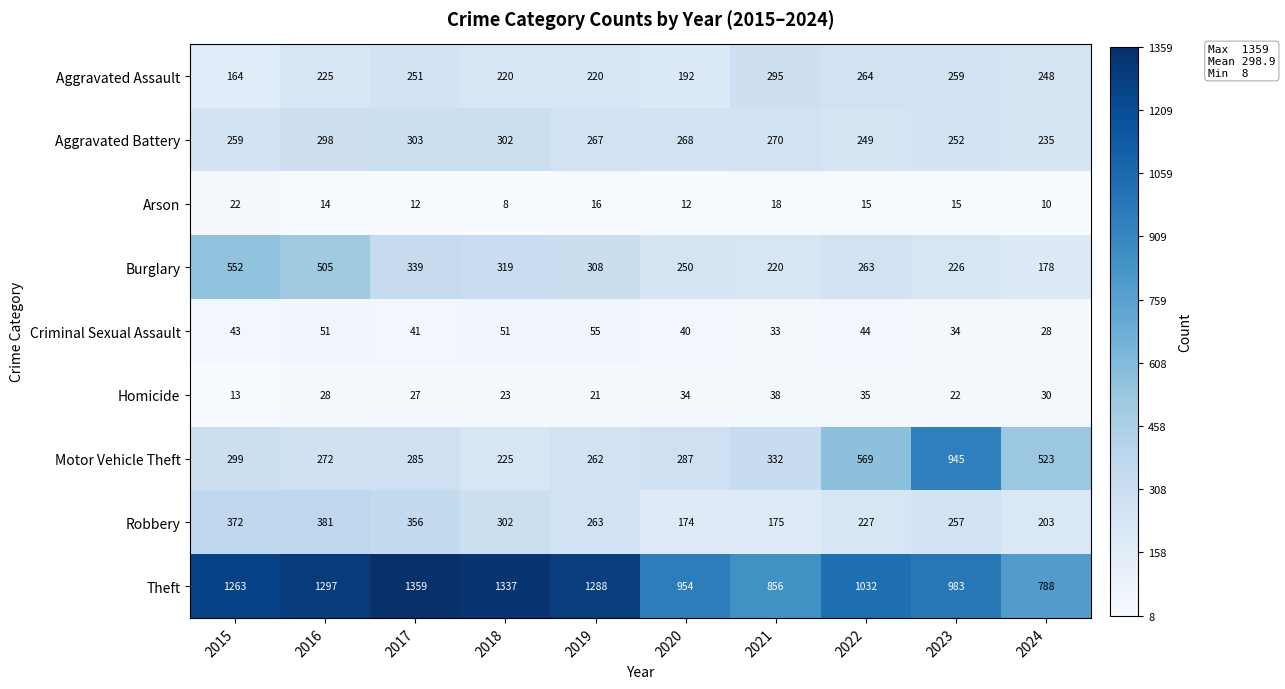

At how many categories does at least one series exceed 1136?

5